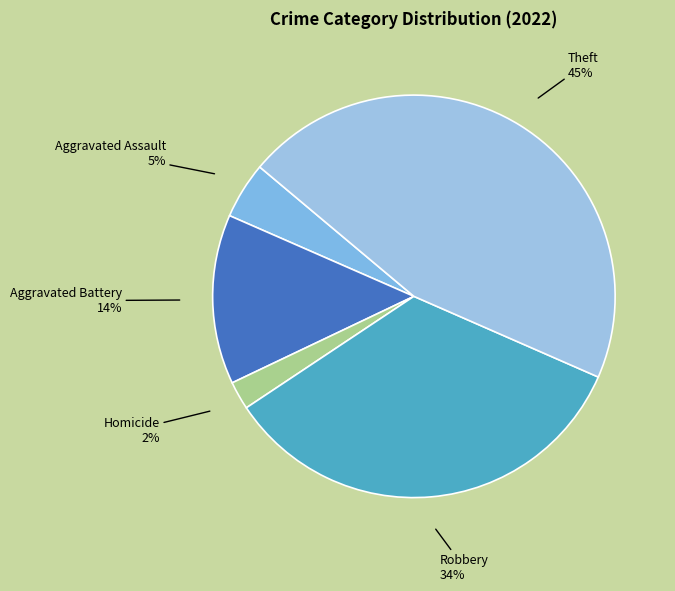

Which slice is the largest?

Theft